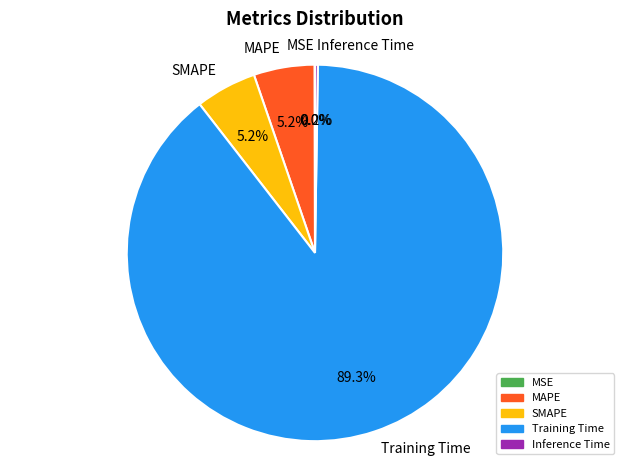

Is there a majority slice in this chart?

Yes